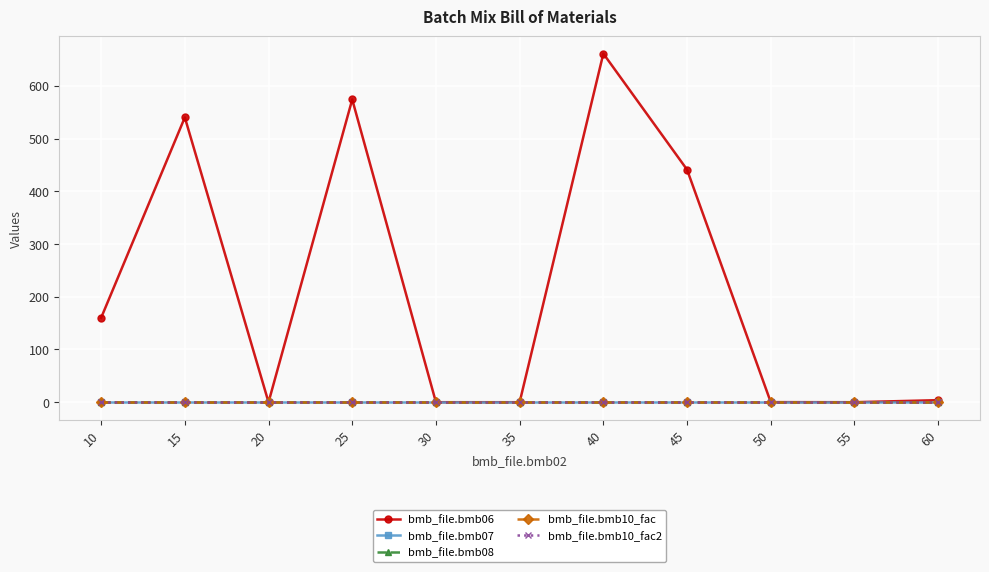

Is this an area chart (filled region under the line)?

No